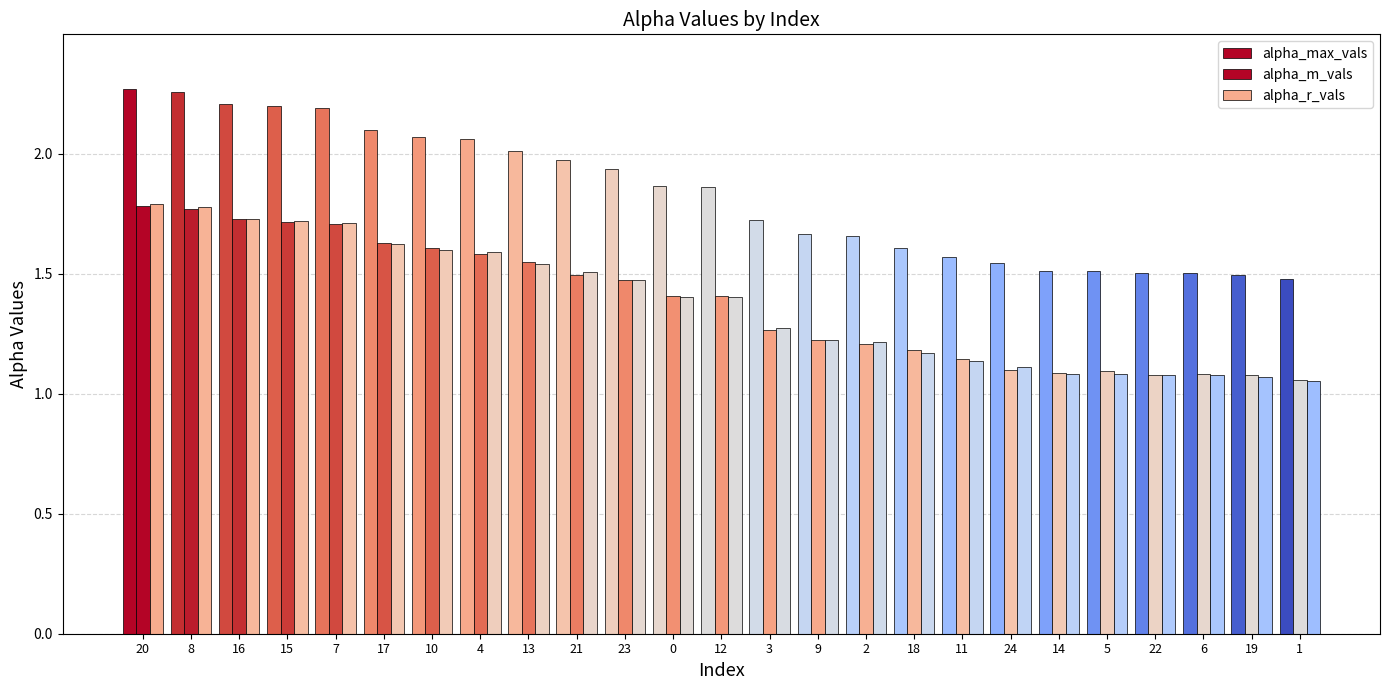

List the labels in order of alpha_max_vals value, smallest first.

1, 19, 6, 22, 5, 14, 24, 11, 18, 2, 9, 3, 12, 0, 23, 21, 13, 4, 10, 17, 7, 15, 16, 8, 20